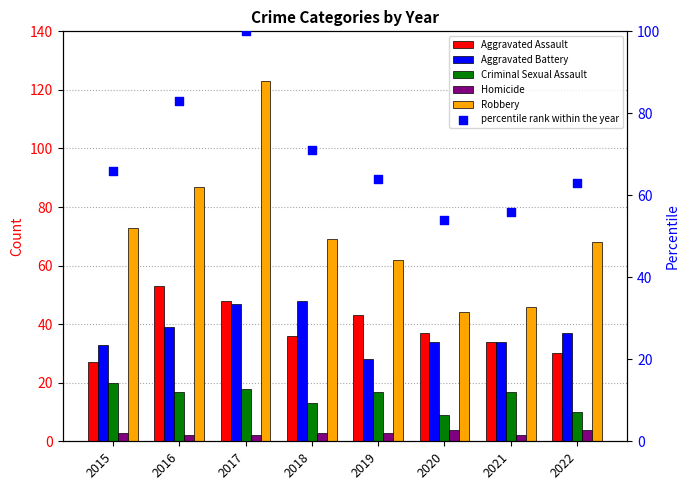

At which category is the sum across all series the highest?

2017